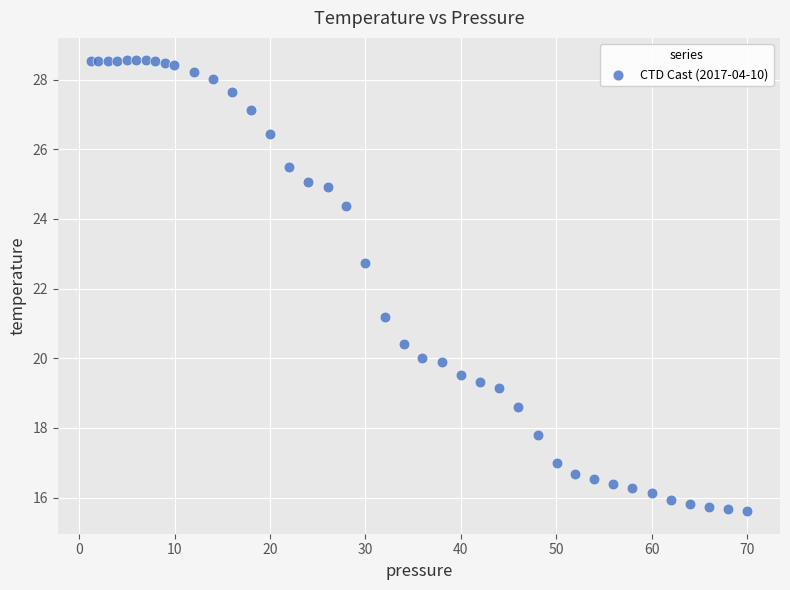

What is the range of Y values (max minus min)?

12.9